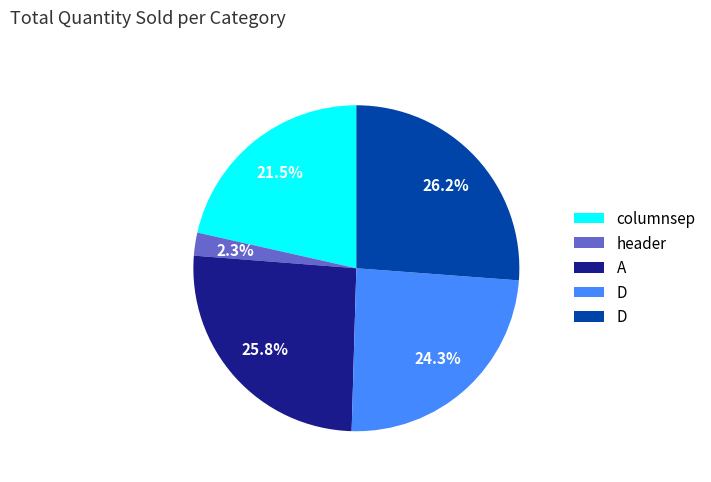

Is there any slice that represents more than half of the pie?

No